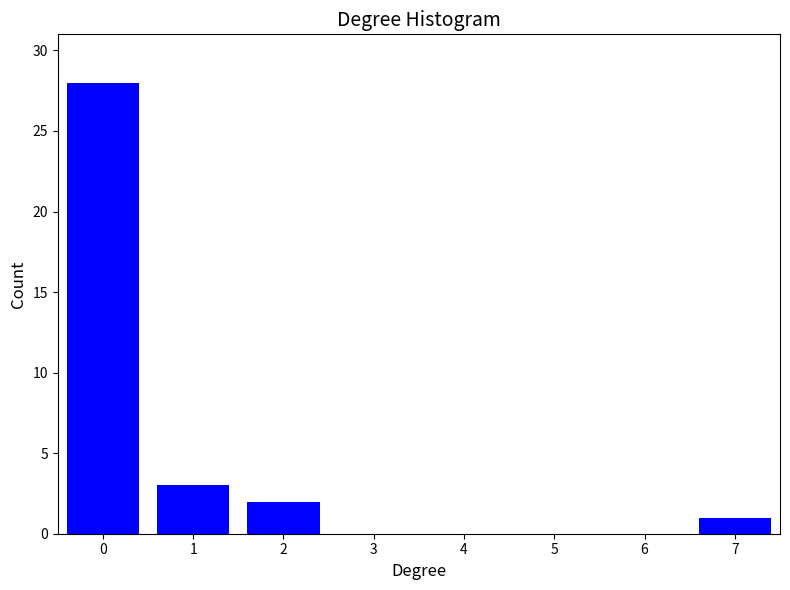

Reading right to left, extract all data points from this chart.

7=1	6=0	5=0	4=0	3=0	2=2	1=3	0=28